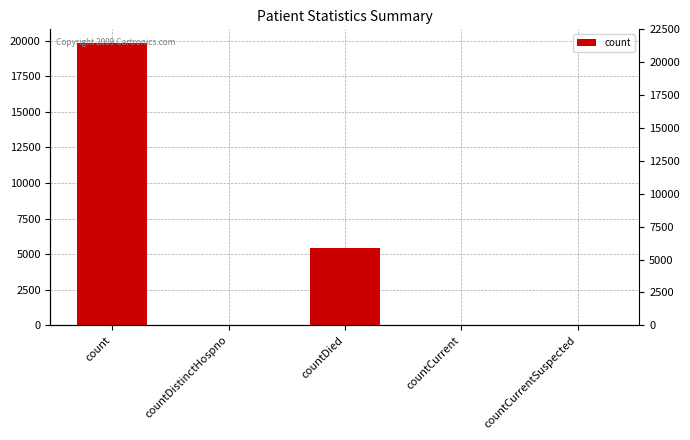

What is the value of the 4th bar from the left?

57